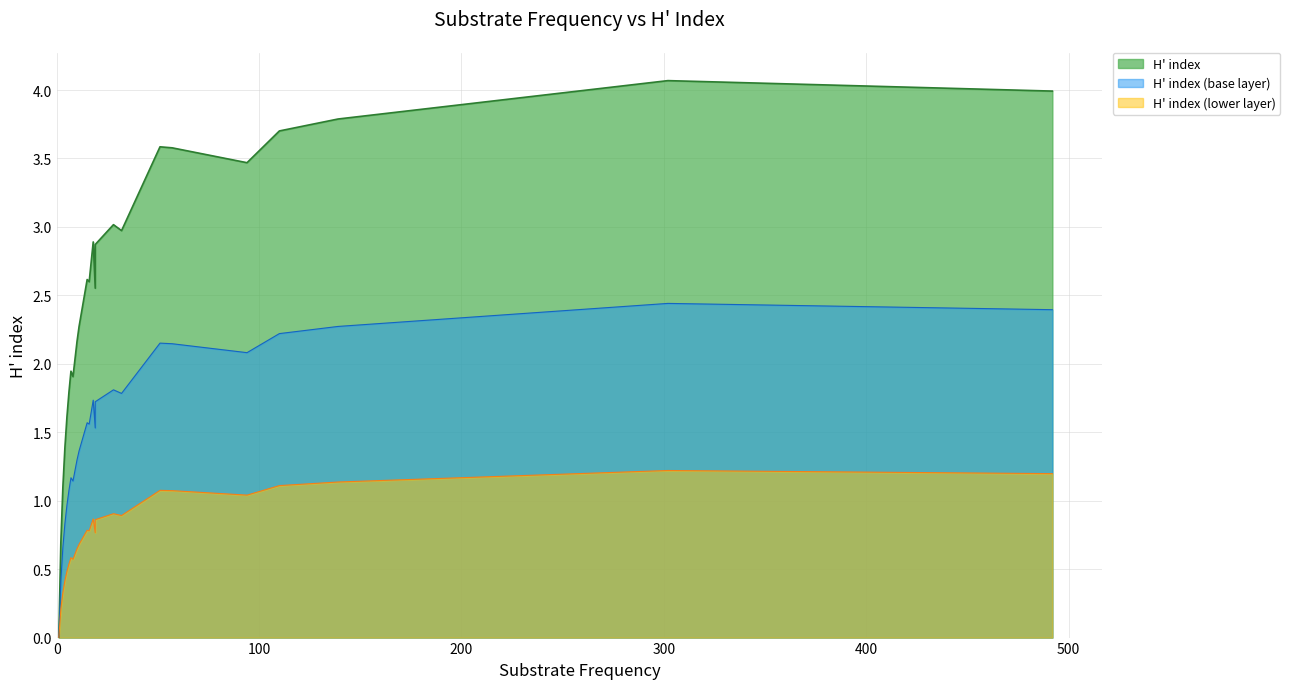

Reading left to right, extract all data points from this chart.

Berries/Needles=0.0	Compost=0.0	Insect=0.0	Sea Grass=0.0	Water=0.0	Feather=0.4	Mold=0.4	Spider=0.4	Ash=0.7	Bulb=0.8	Flotsam=0.8	Grass=0.8	Soil/Grass/Twigs=0.8	Soil/Twigs/Fungus=0.8	Sawdust=1.0	Soil/Bark=1.0	Flower/Leaves=1.1	Flower=1.2	Lichen=1.2	Humus=1.2	Leaves/Bark=1.2	Sap=1.1	Soil/Grass=1.1	Seed=1.3	Soil/Plant Matter=1.4	Nut=1.6	Wood=1.6	Needles=1.6	Twigs=1.7	Pine Cone=1.5	Fruit/Leaves=1.7	Sand=1.8	Moss=1.8	Fungus=2.2	Duff=2.1	Plant Matter=2.1	Fruit=2.2	Leaves=2.3	Soil=2.4	Bark=2.4